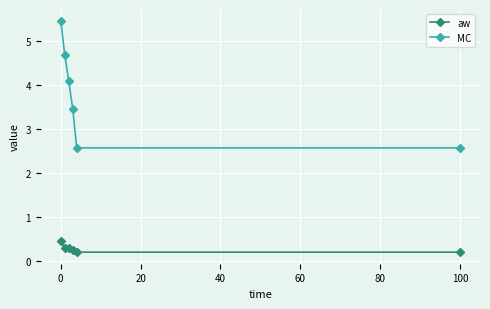

Which series has the largest total across all categories?

MC